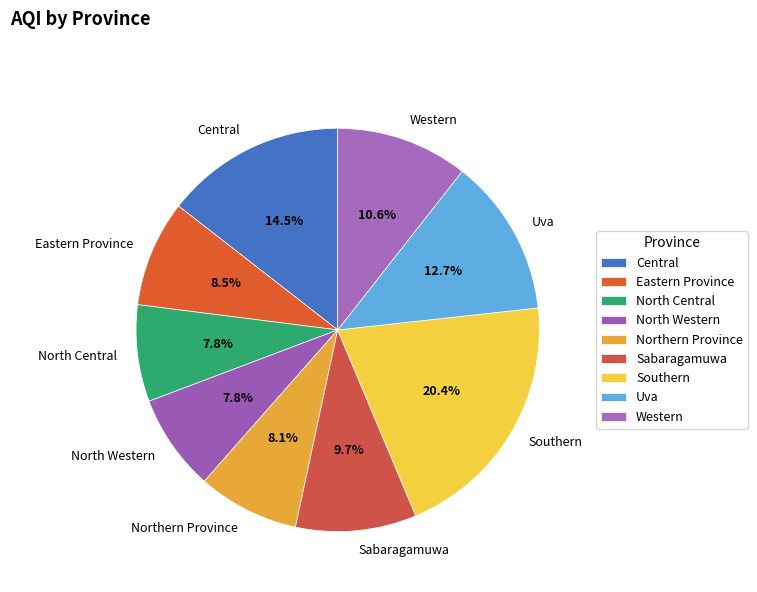

The Sabaragamuwa slice represents 10% of the pie. True or false?

True